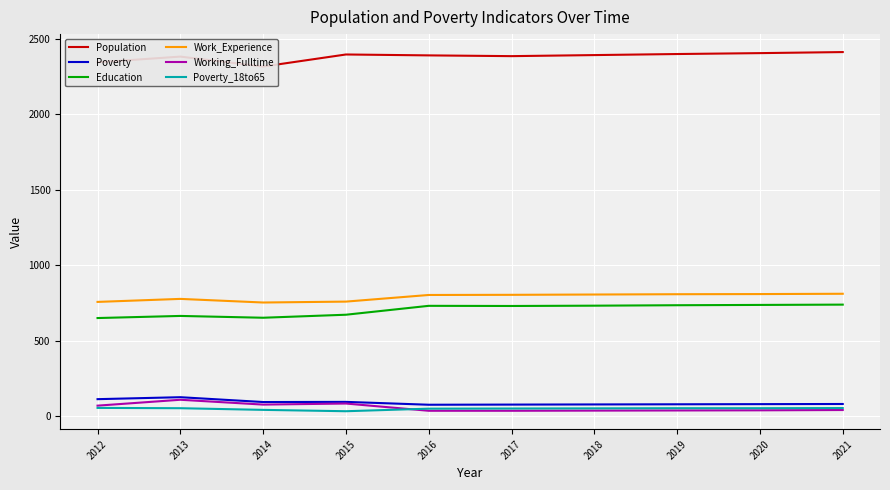

True or false: Population and Work_Experience intersect in this chart.

False